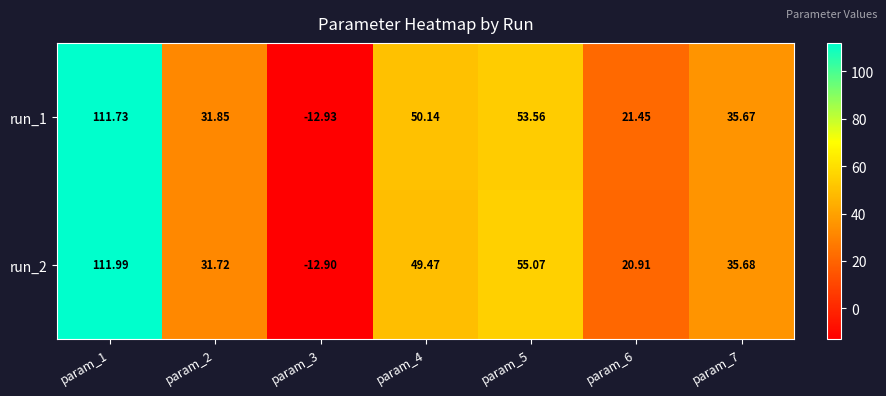

How many data points does each series have?

7